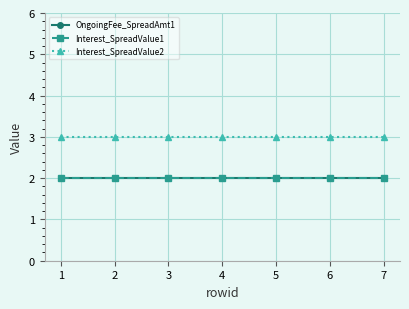

What is the sum of the Interest_SpreadValue2 values at 7 and 5?

6